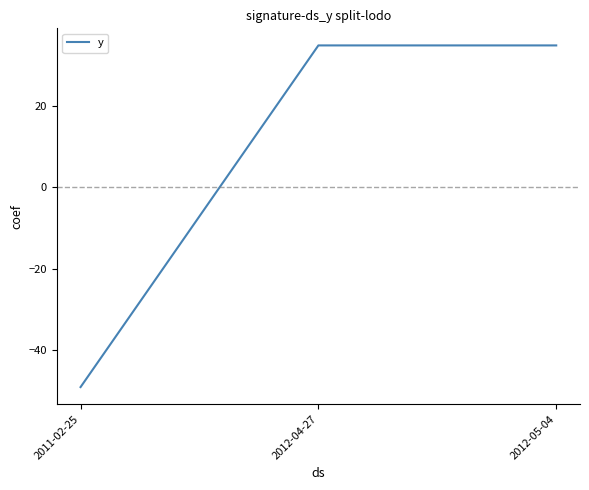

Is it true that the value at 2011-02-25 is -49.0?

True